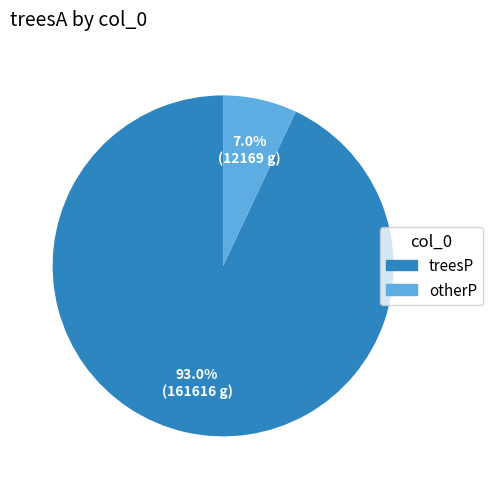

What is the smallest slice in the pie chart?

otherP